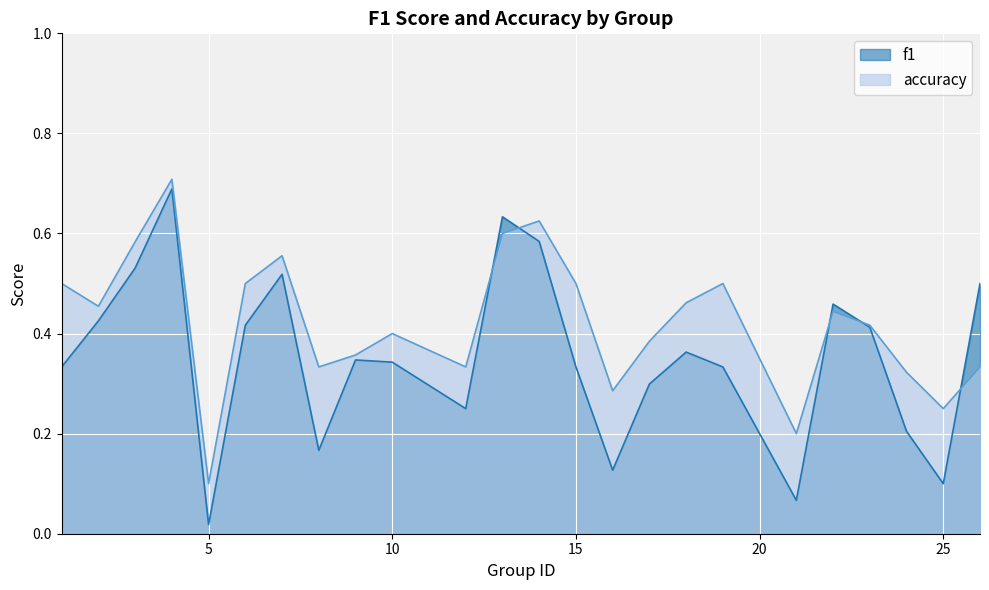

Is it true that accuracy equals 0.3 at 24?

True